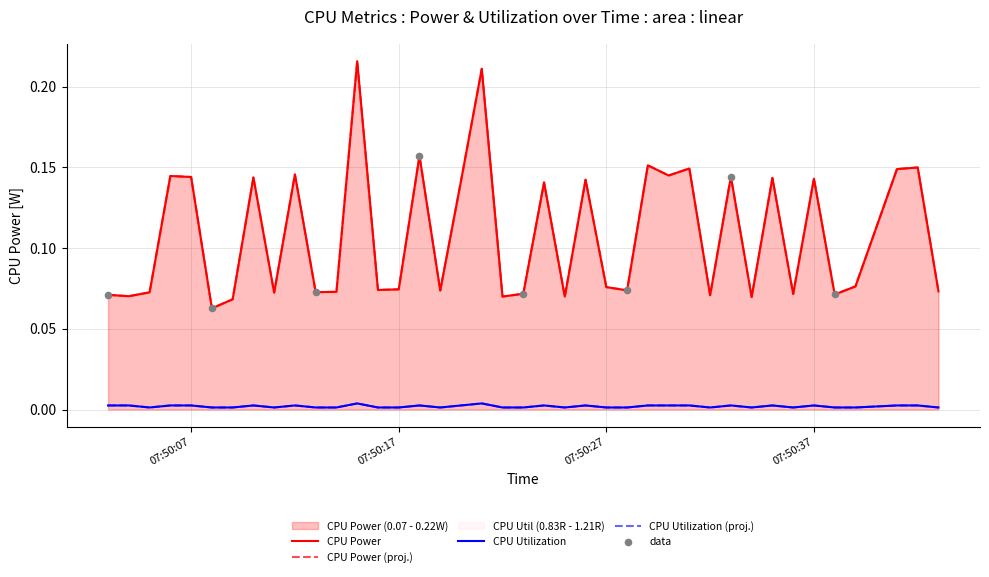

At which category is the sum across all series the highest?

07:50:15